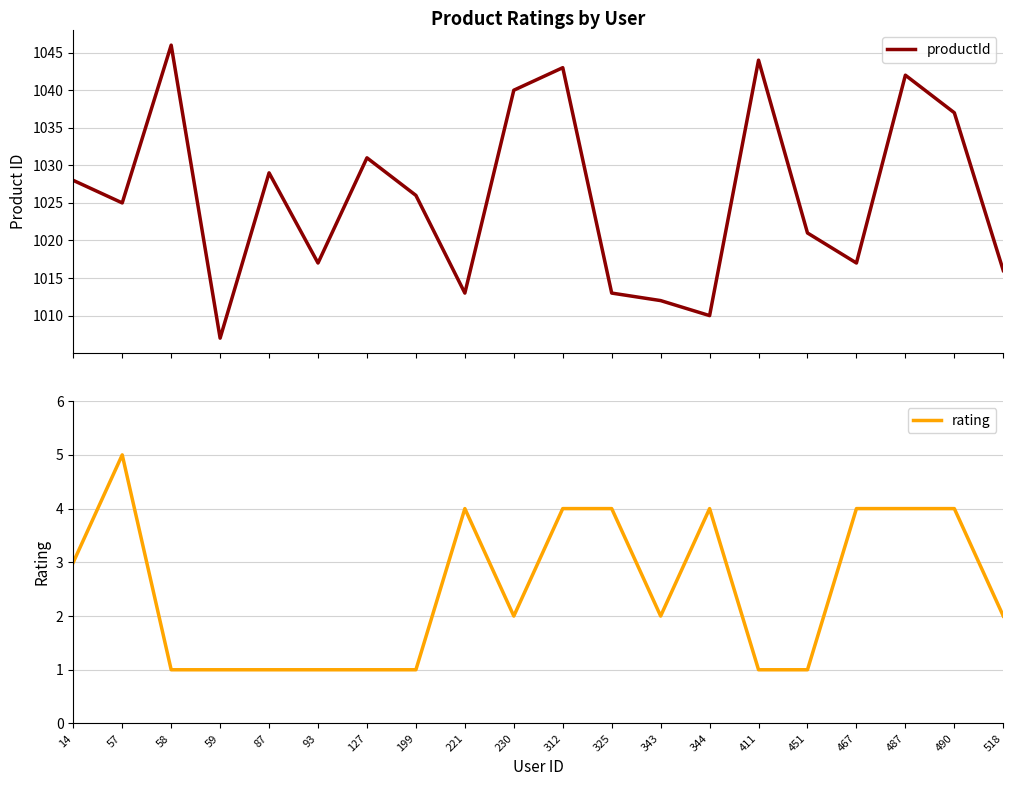

At which label does rating reach its peak?

57